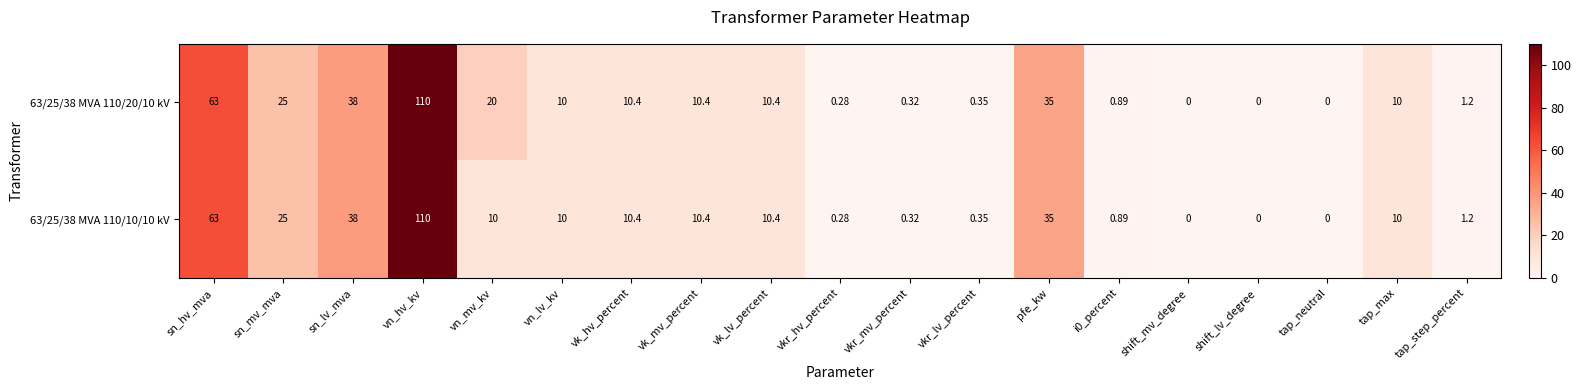

At how many categories does at least one series exceed 11?

6